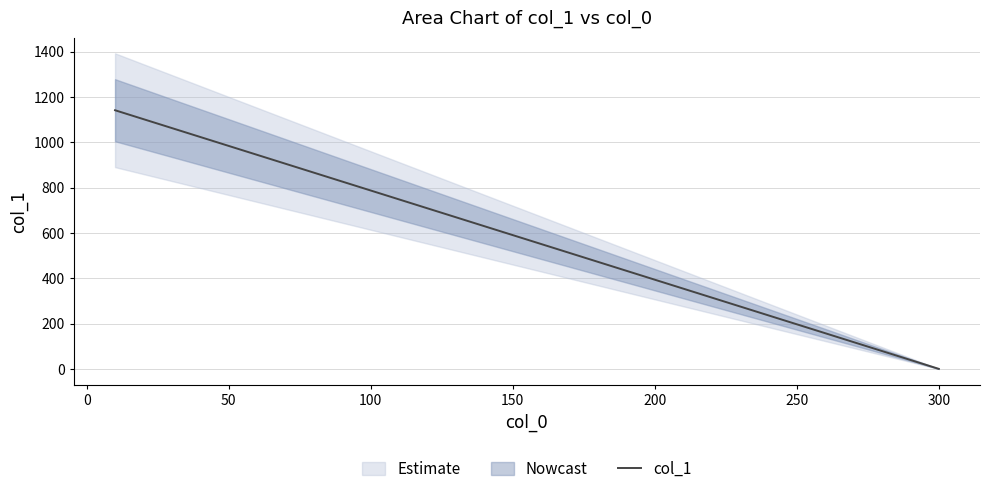

What is the highest value of the col_1 series?

1141.1